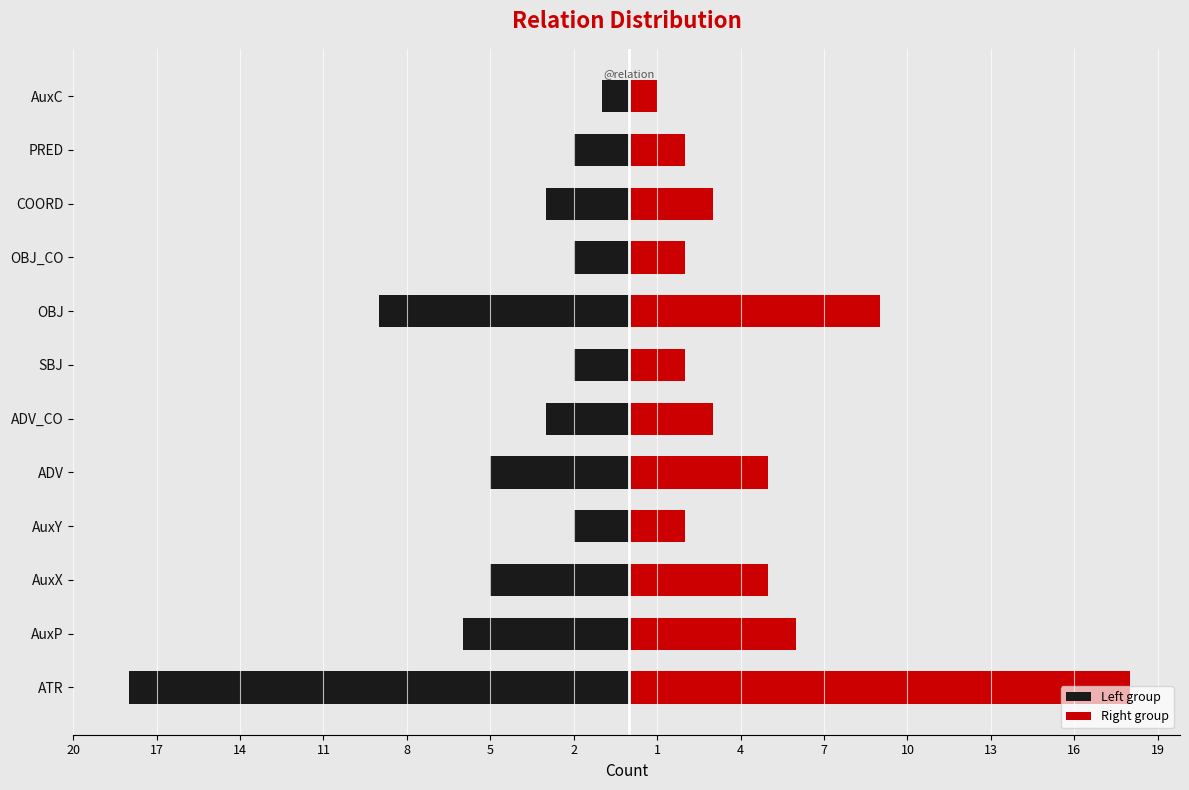

What is the minimum value for Right group?

1